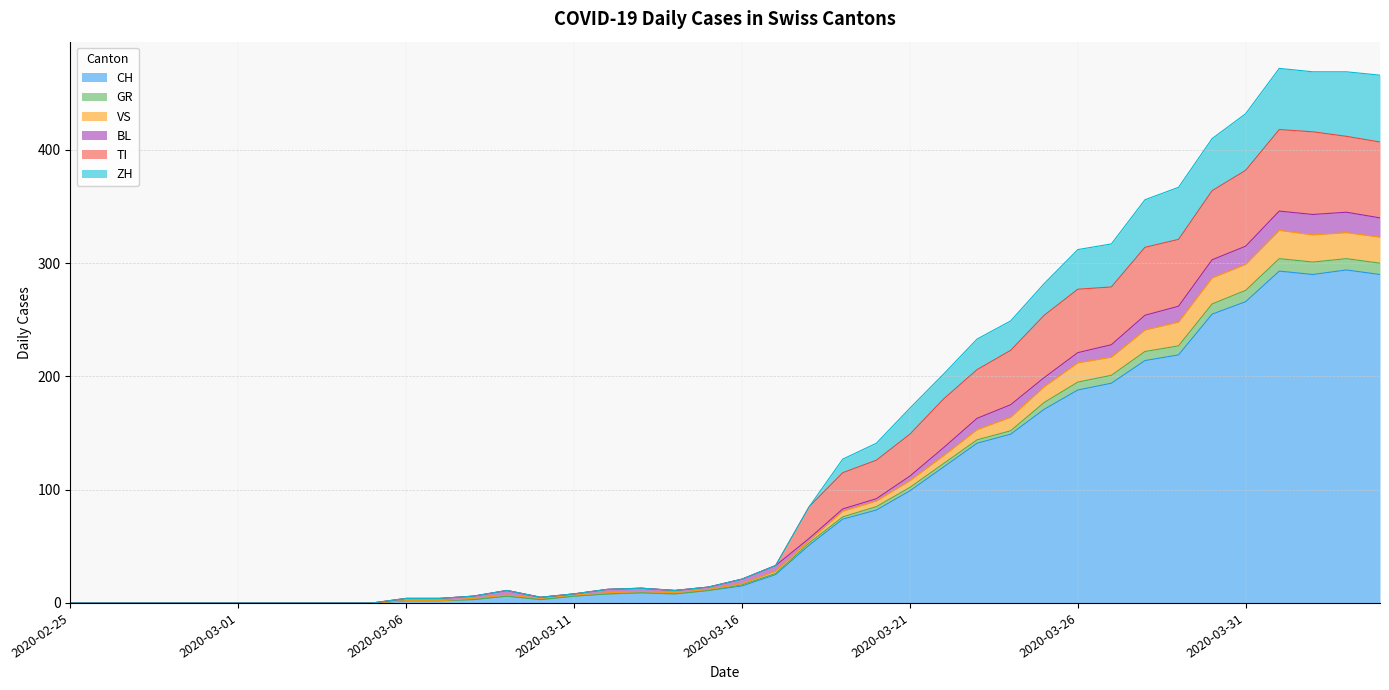

Does the chart have visible grid lines?

Yes